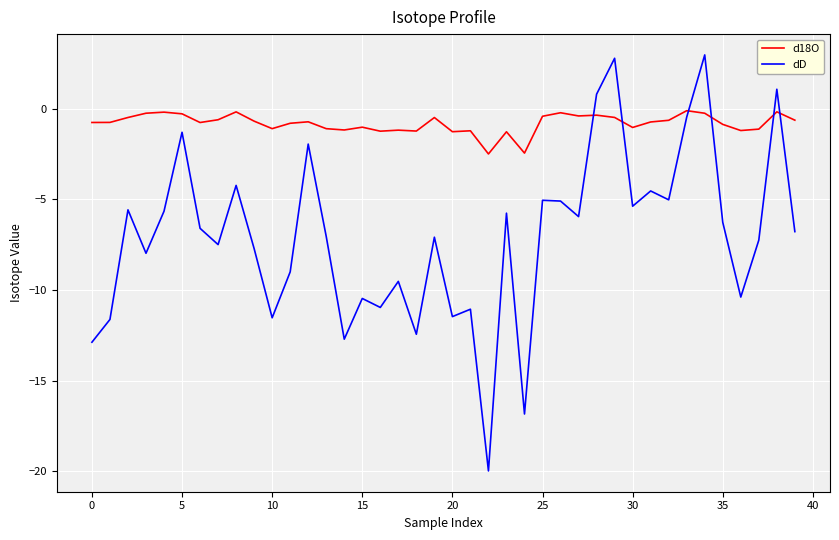

Which series has the largest total across all categories?

d18O